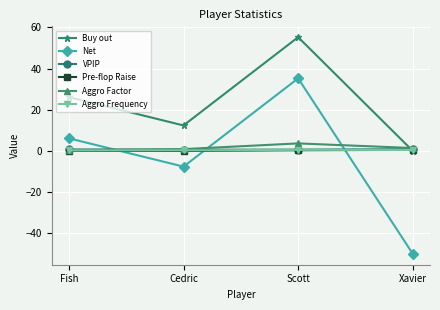

Rank the categories by Net value from lowest to highest.

Xavier, Cedric, Fish, Scott